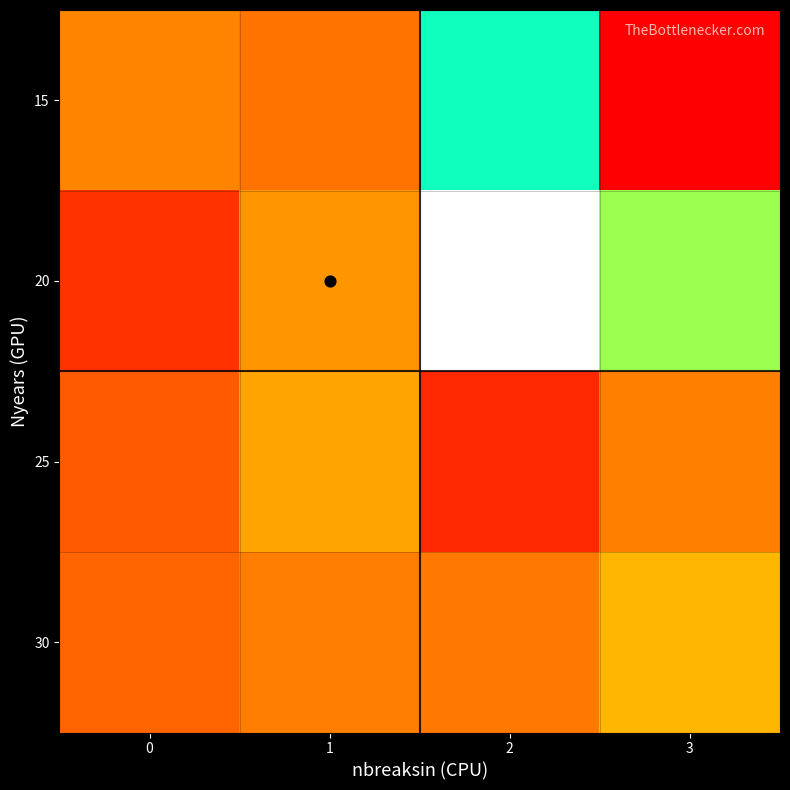

At which category is the sum across all series the highest?

2